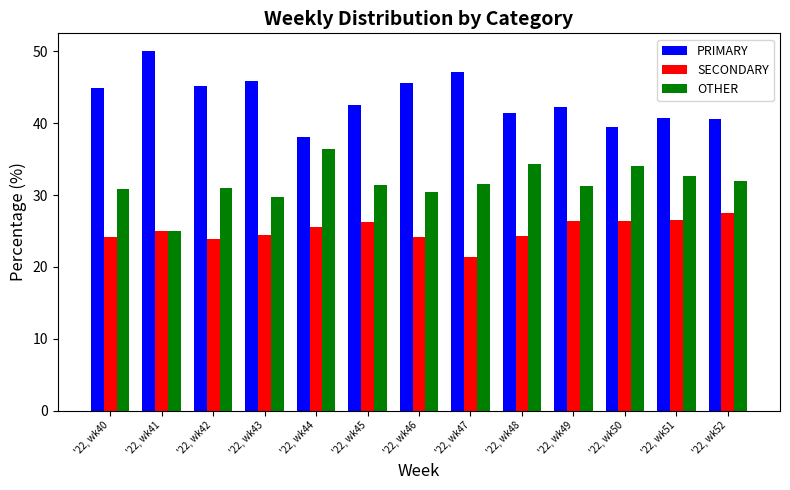

Count the number of data series in this chart.

3